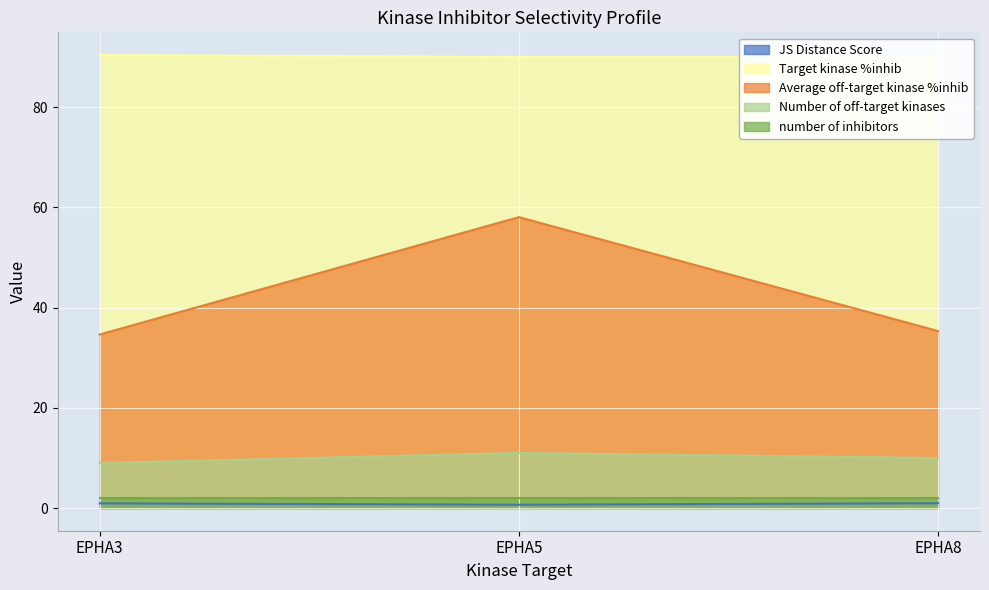

Which has a higher value, EPHA3 or EPHA5?

EPHA3